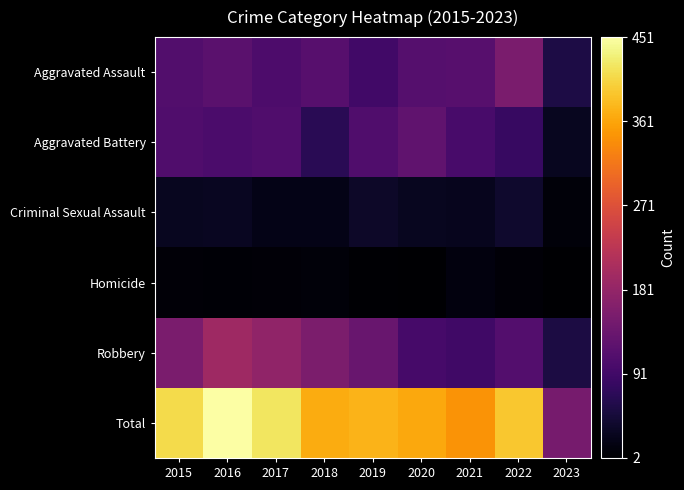

Rank the series by their maximum value, from lowest to highest.

Homicide, Criminal Sexual Assault, Aggravated Battery, Aggravated Assault, Robbery, Total